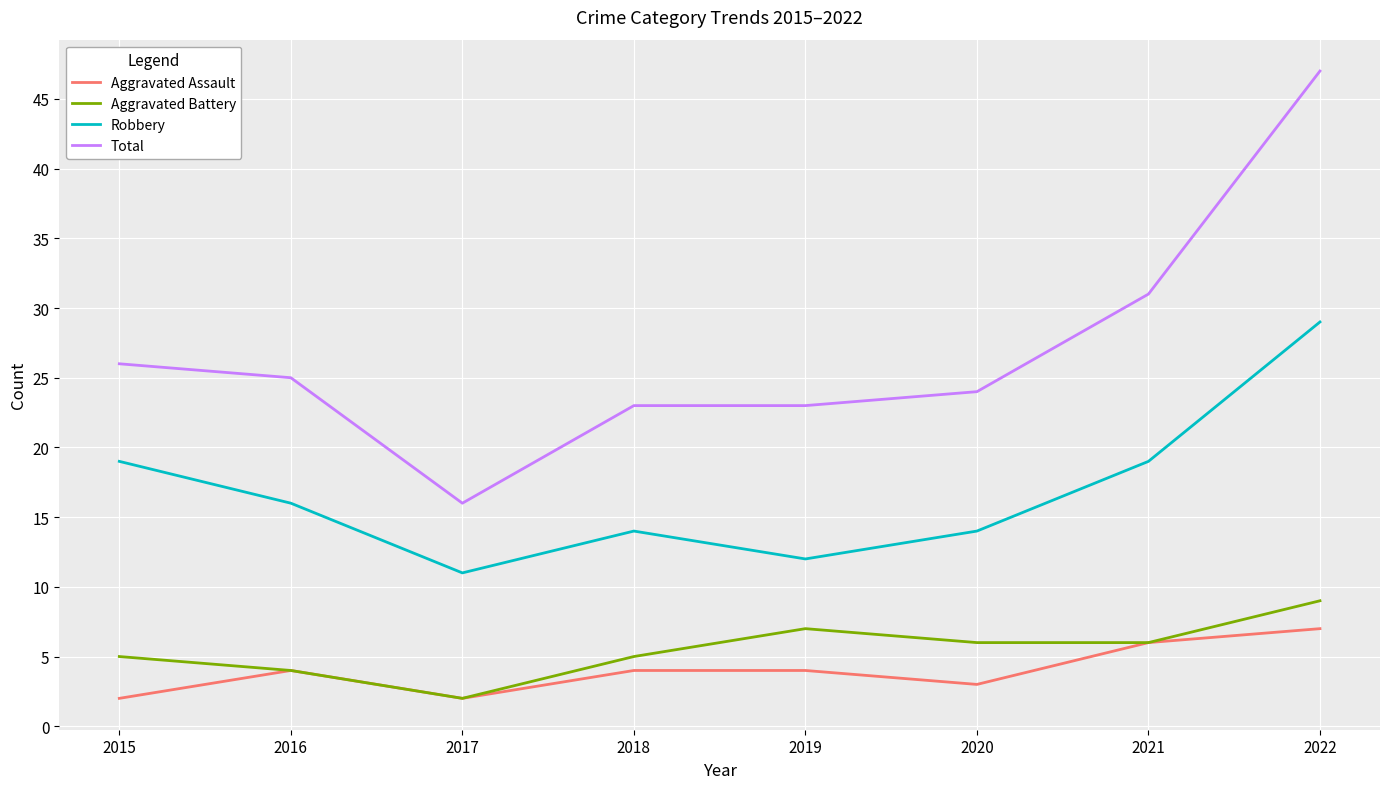

How many interior local valleys does the Aggravated Assault series have?

2